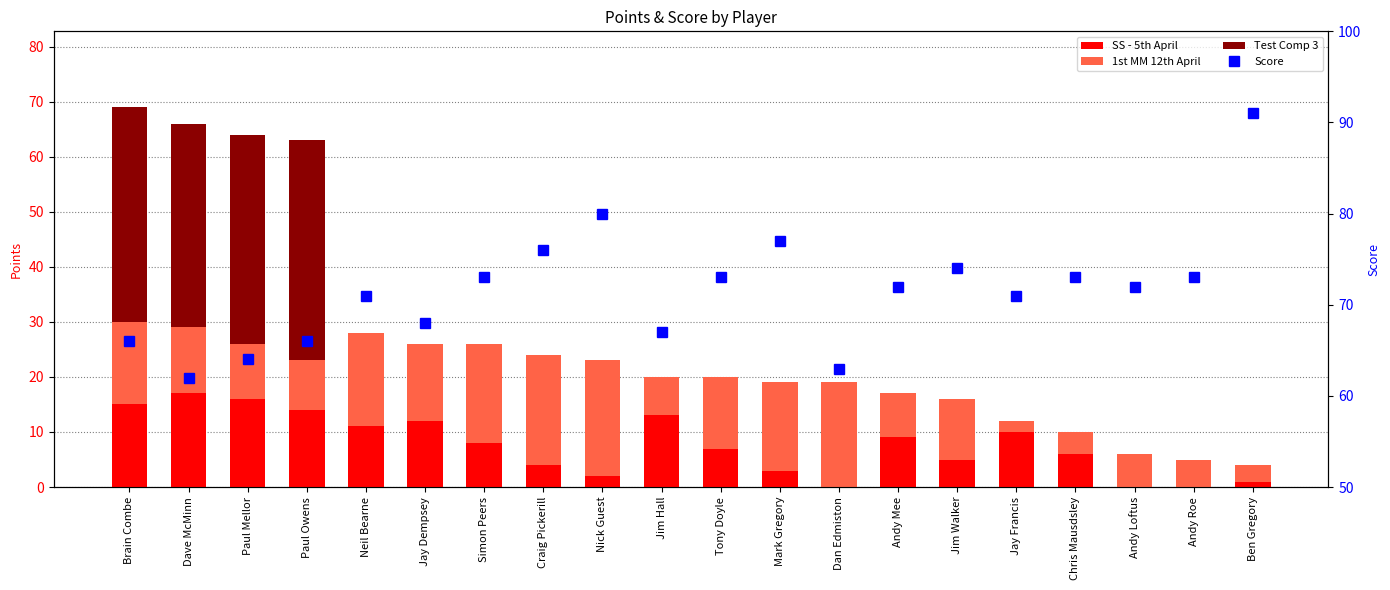

Between Tony Doyle and Jim Walker, which is larger?

Tony Doyle